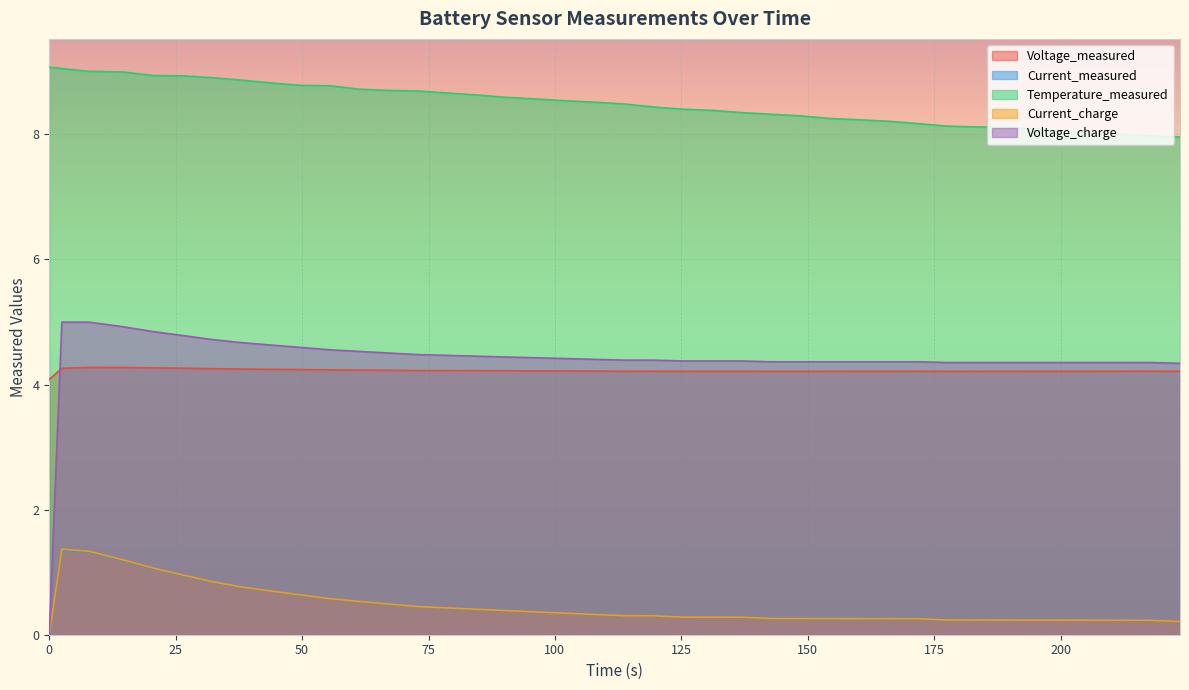

Which series has the largest total across all categories?

Temperature_measured